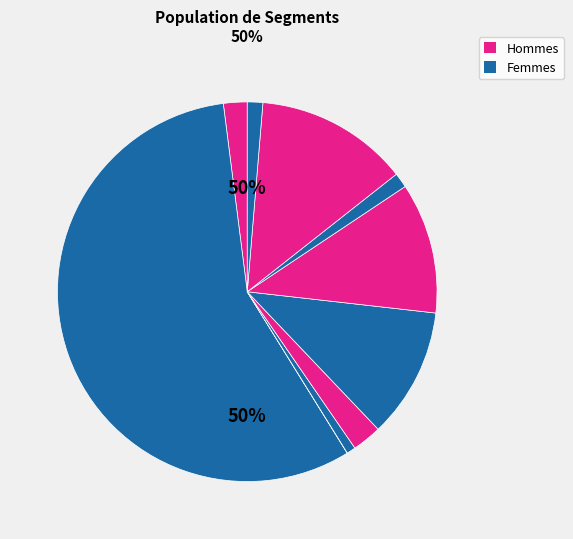

To the nearest percent, what is the combined percentage of signal segment 9 and signal segment 1?

15%